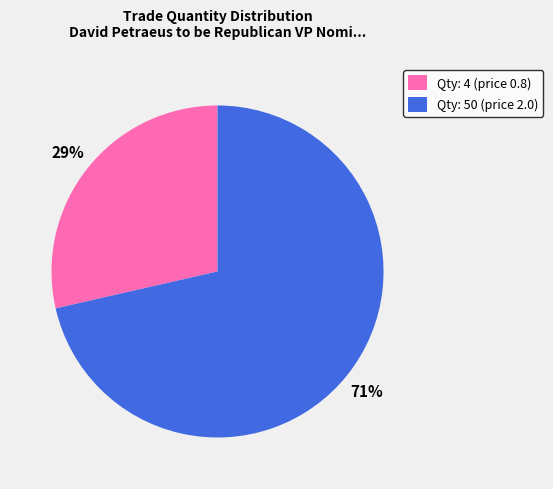

What is the largest slice in the pie chart?

Qty: 50 (price 2.0)